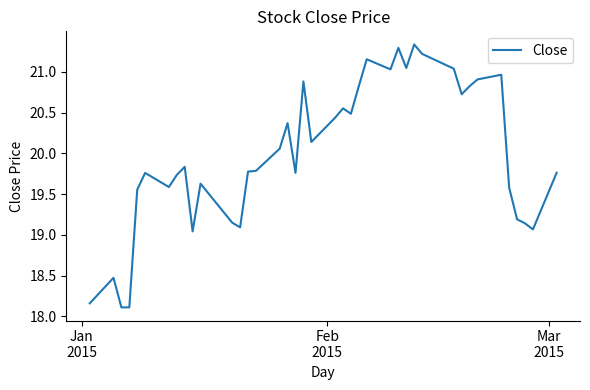

What is the difference between the maximum and minimum values?

3.2